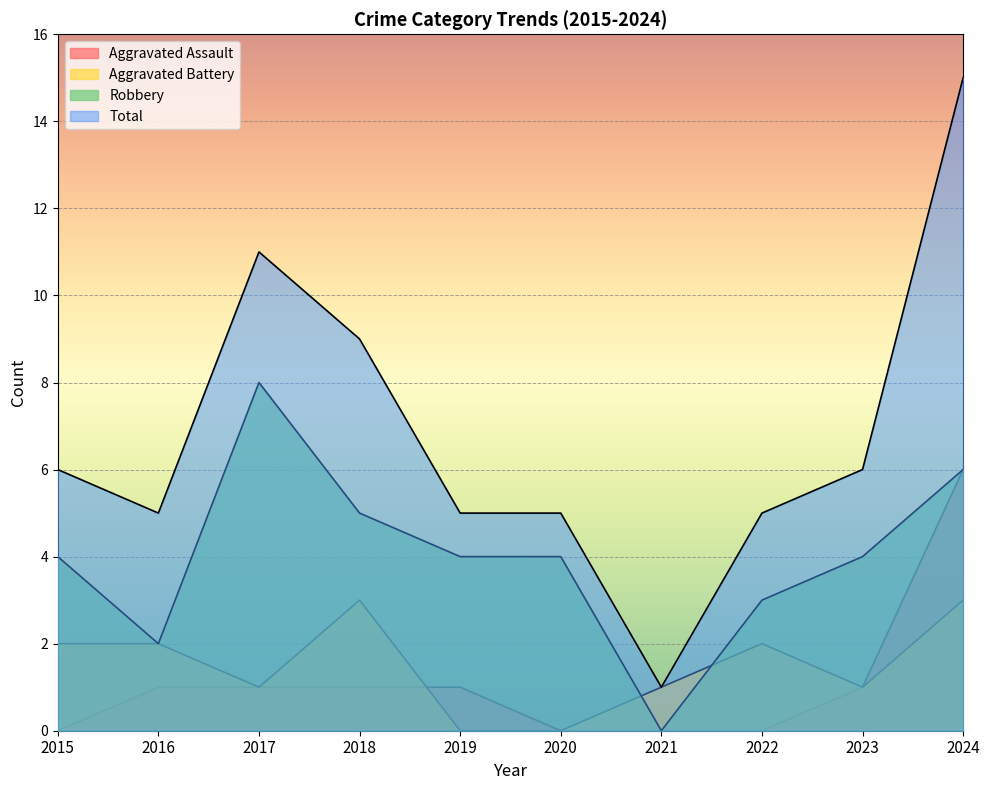

Which label corresponds to the largest value in the chart?

2024